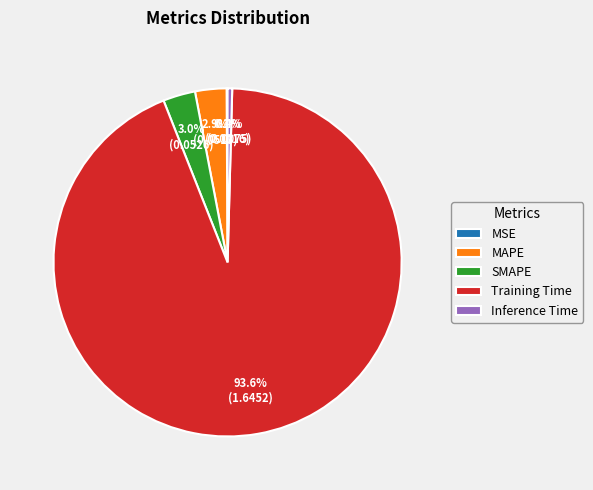

To the nearest percent, what is the combined percentage of SMAPE and Inference Time?

3%